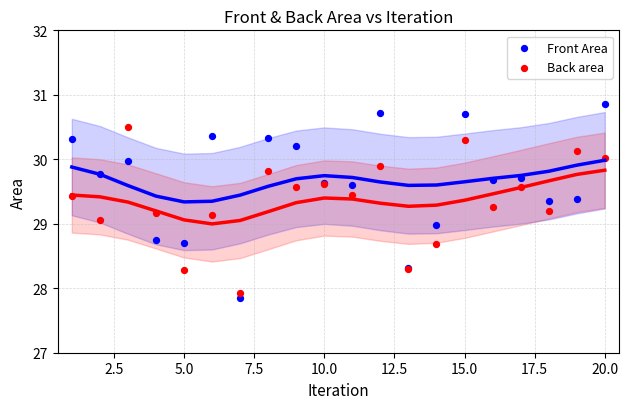

What are all the series names shown in the legend?

Front Area, Back area